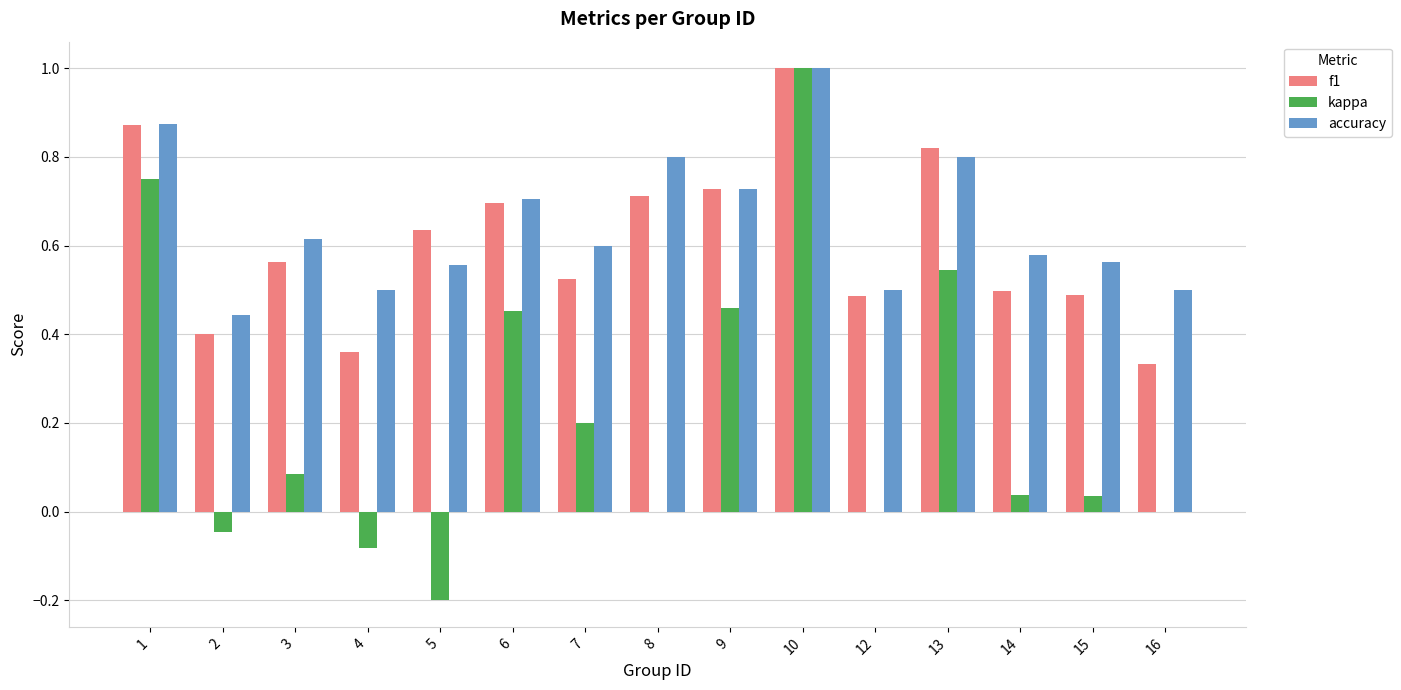

Is it true that accuracy equals 0.3 at 7?

False